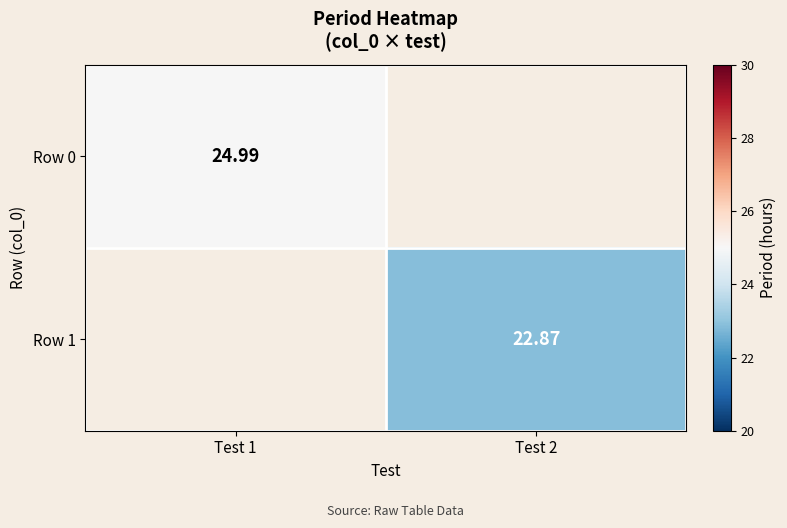

Which has a higher value, Test 2 or Test 1?

Test 1